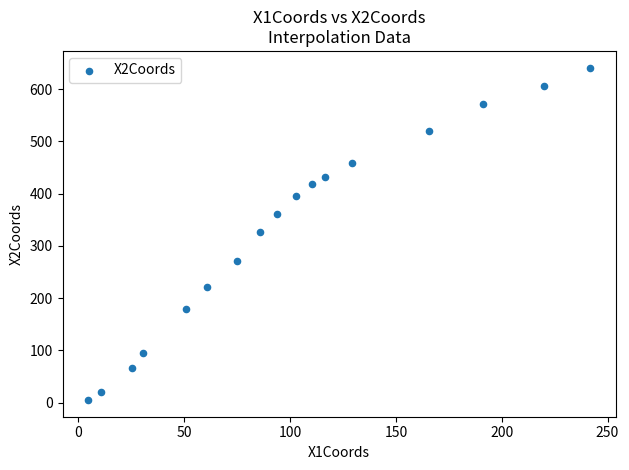

What is the range of Y values (max minus min)?

636.1